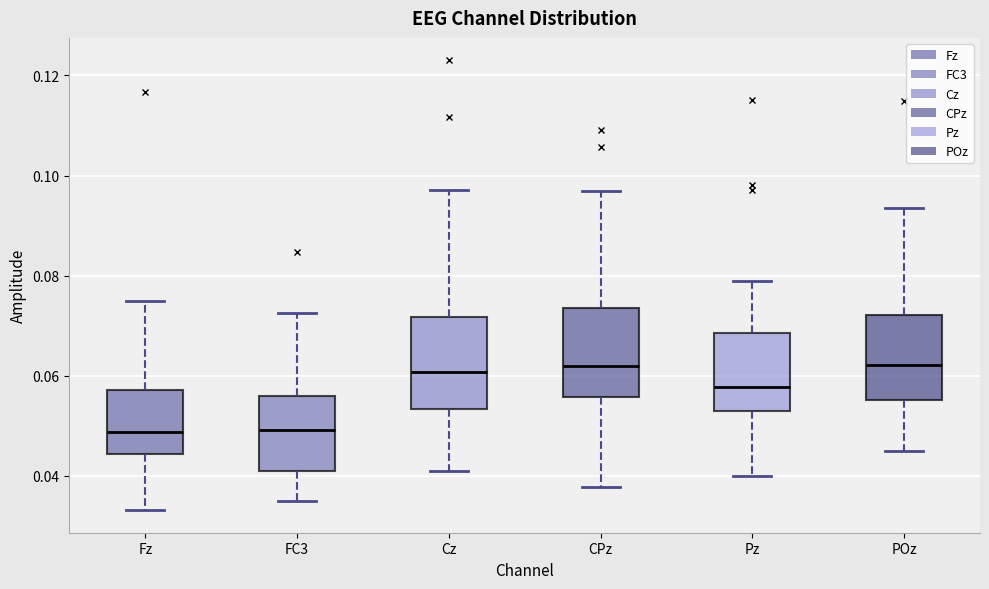

Reading left to right, read every box against the y-axis: the position of its median line, the range the box covers, and the ends of its whiskers. The values are not printed on the chart, so give them approximately, as read against the axis.

Fz: median 0.048, box 0.044 to 0.058, whiskers 0.034 to 0.074
FC3: median 0.050, box 0.040 to 0.056, whiskers 0.036 to 0.072
Cz: median 0.060, box 0.054 to 0.072, whiskers 0.040 to 0.098
CPz: median 0.062, box 0.056 to 0.074, whiskers 0.038 to 0.096
Pz: median 0.058, box 0.054 to 0.068, whiskers 0.040 to 0.080
POz: median 0.062, box 0.056 to 0.072, whiskers 0.044 to 0.094